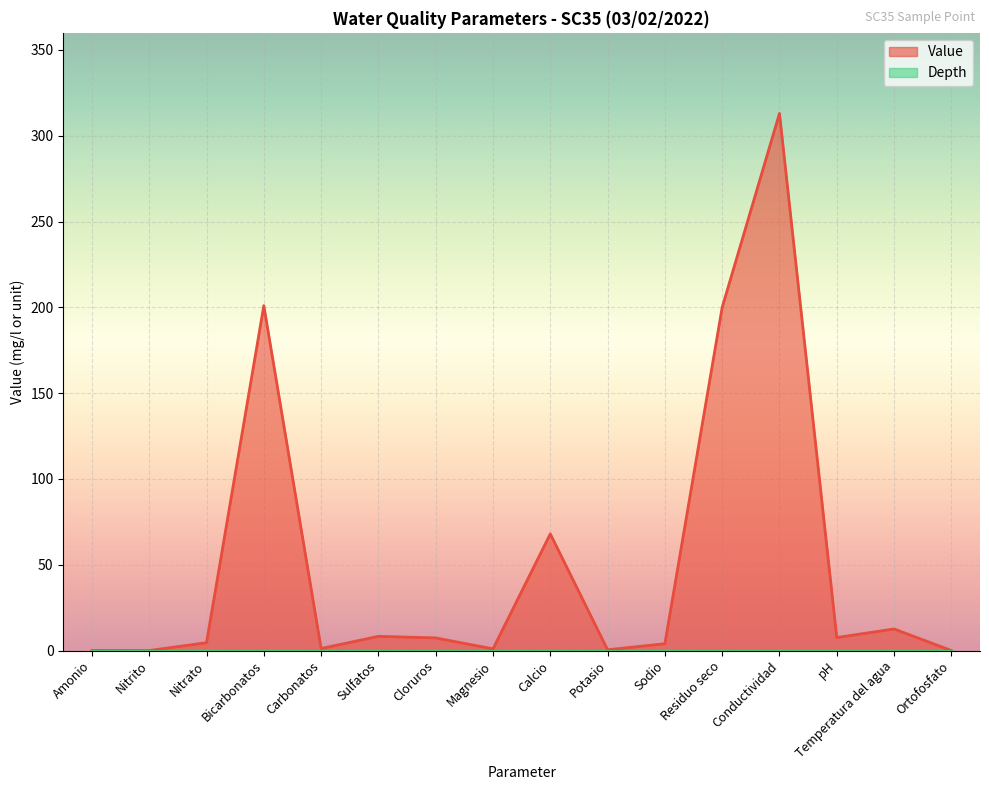

Rank the categories by value from highest to lowest.

Conductividad, Bicarbonatos, Residuo seco, Calcio, Temperatura del agua, Sulfatos, pH, Cloruros, Nitrato, Sodio, Carbonatos, Magnesio, Potasio, Amonio, Ortofosfato, Nitrito